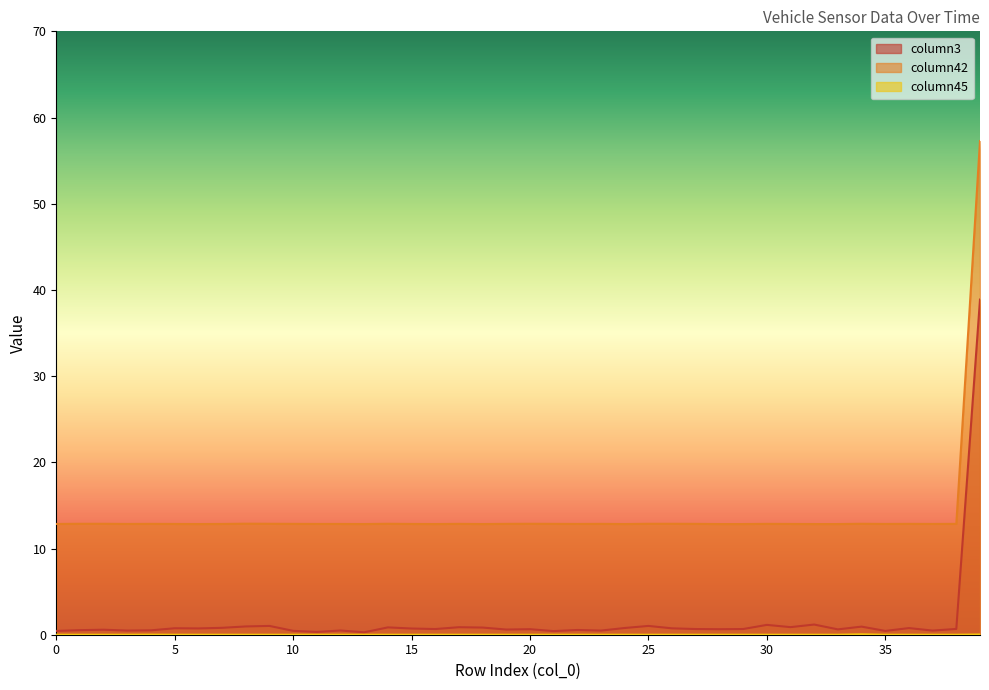

True or false: column45 has more than 0 interior local peaks.

True